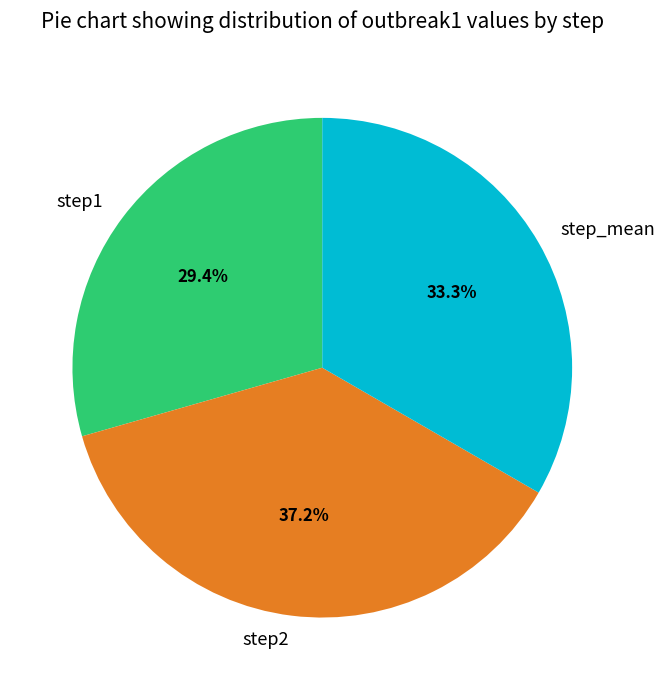

Rank the categories by value from highest to lowest.

step2, step_mean, step1